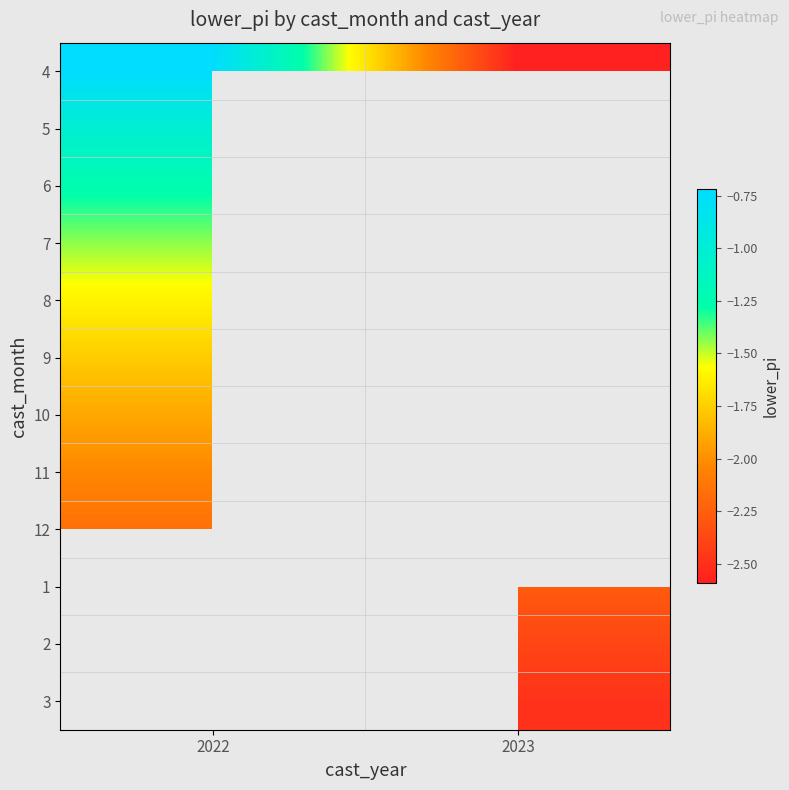

What is the difference between the highest and lowest values at 2022?

1.4